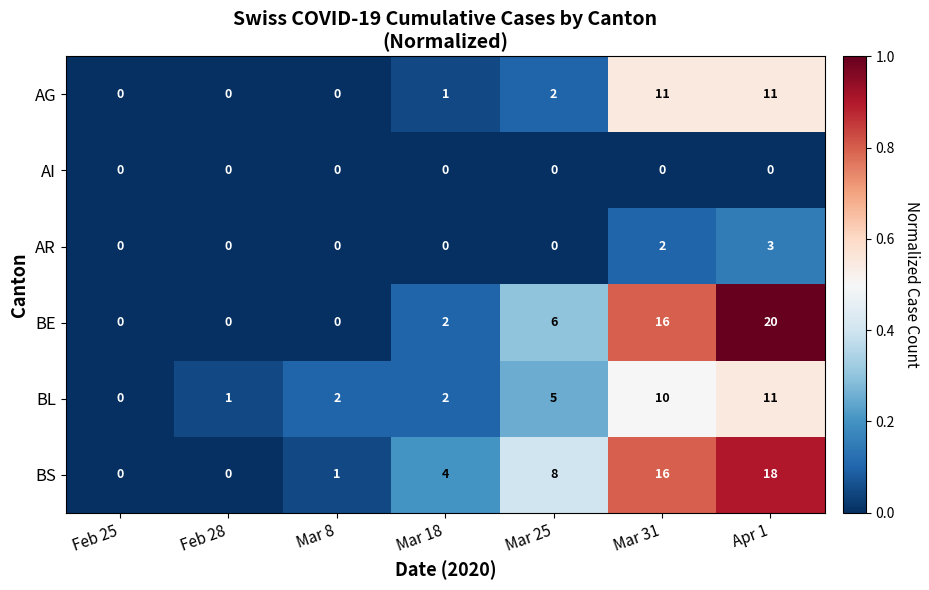

What is the spread (max minus min) of values at Mar 8?

2